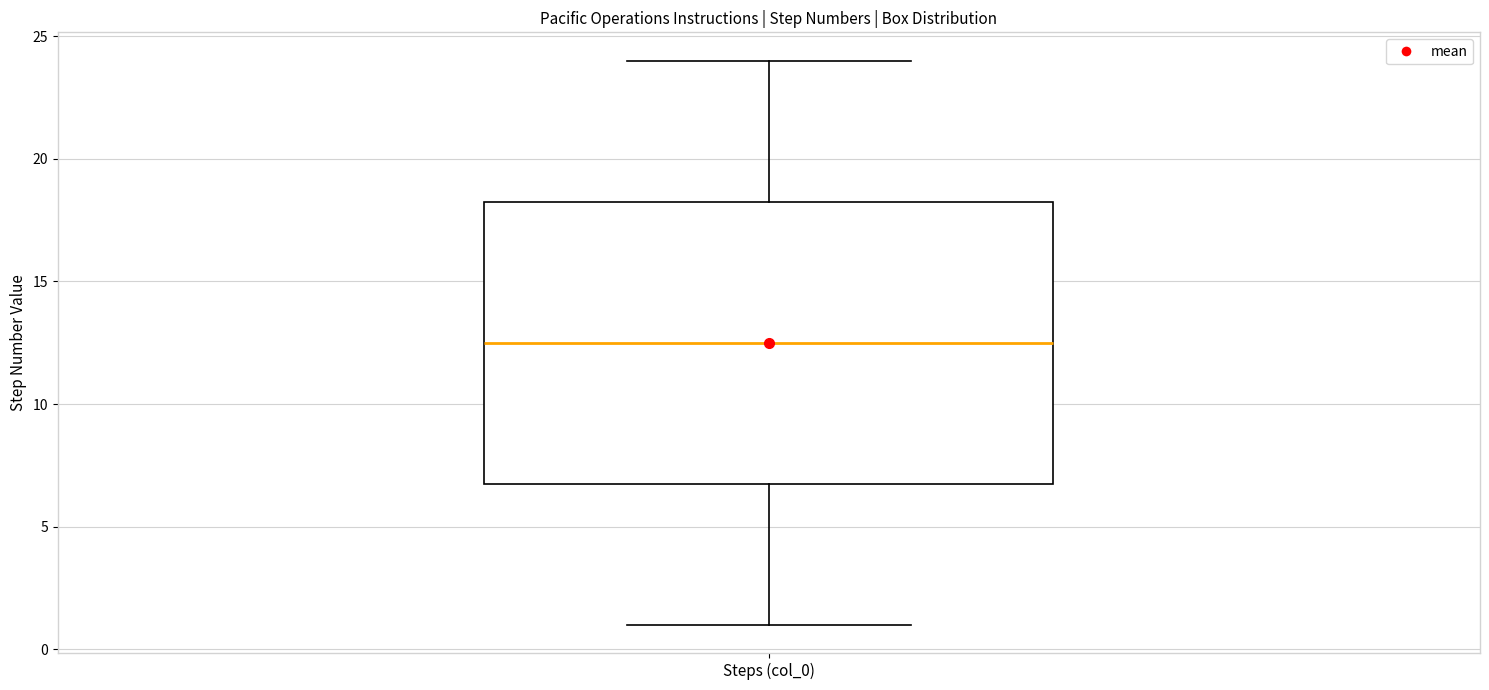

Transcribe this box plot: give where the median line is, the range the box spans, and where the two whiskers end, as read against the y-axis. The values are not printed on the chart, so give them approximately, as read against the axis.

median 12.5, box 7.0 to 18.5, whiskers 1.0 to 24.0